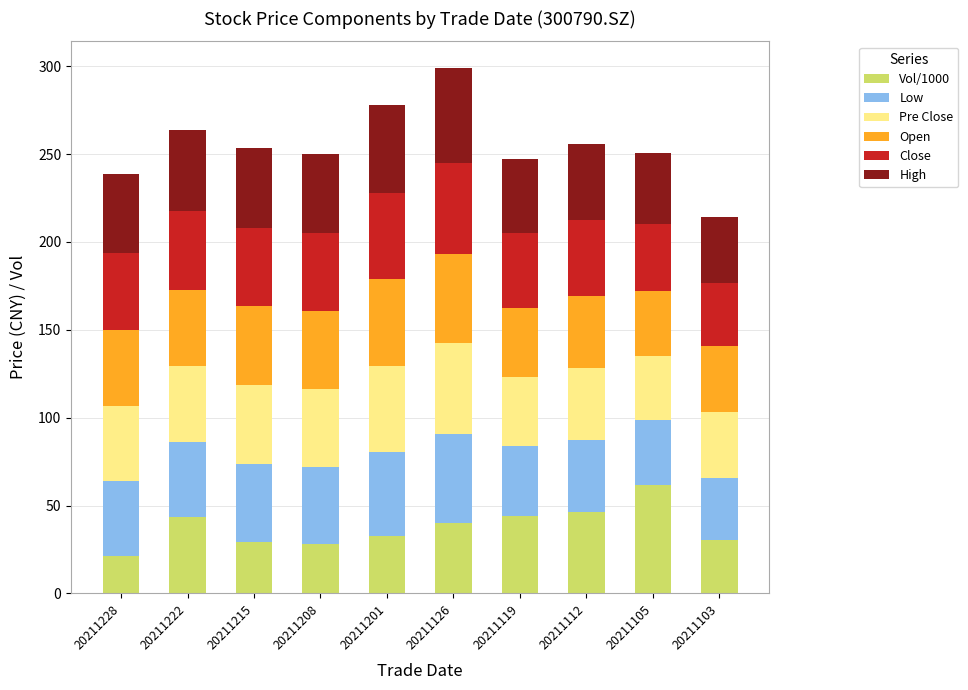

What is the minimum value for Vol/1000?

21.2